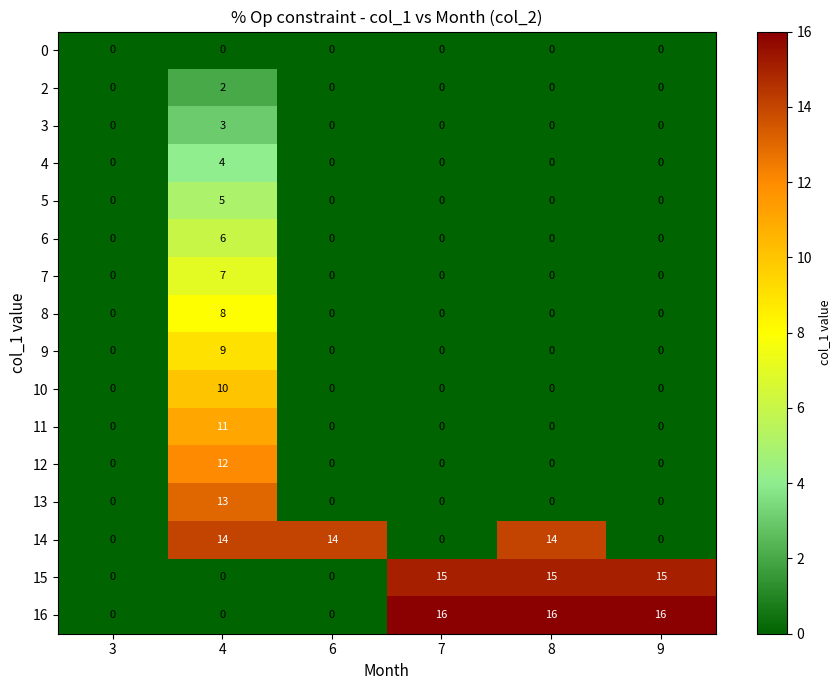

What is the greatest value displayed?

16